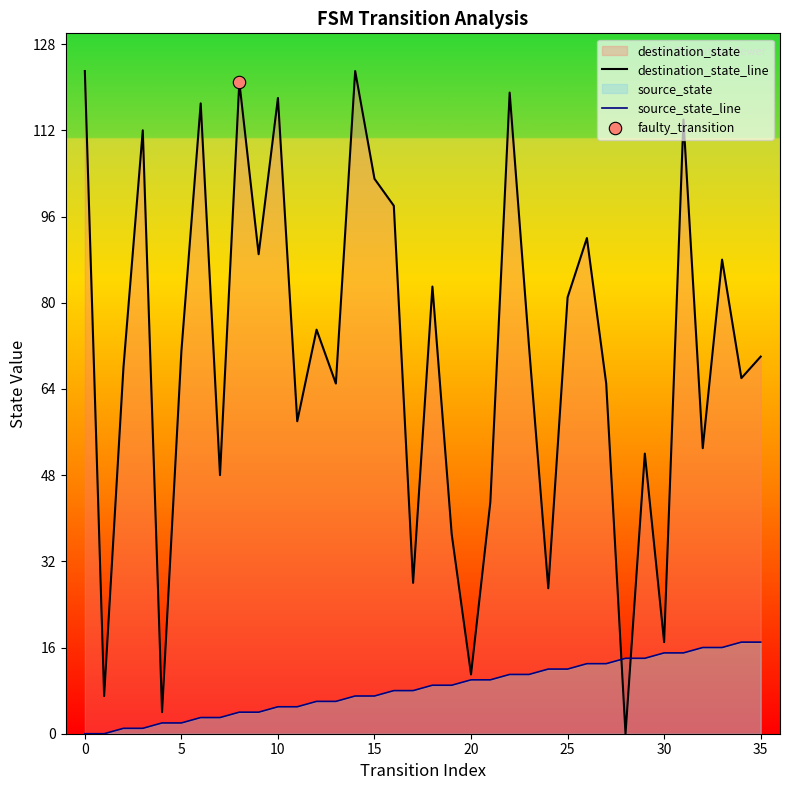

Which series reaches the maximum Y coordinate?

destination_state_line